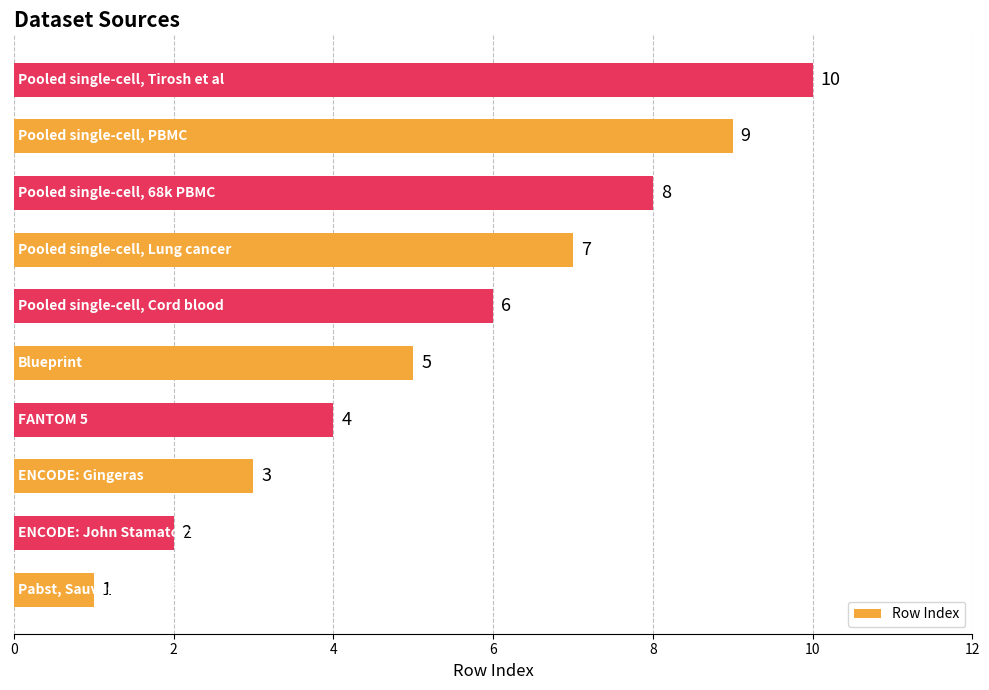

How many values are between 3 and 8?

6